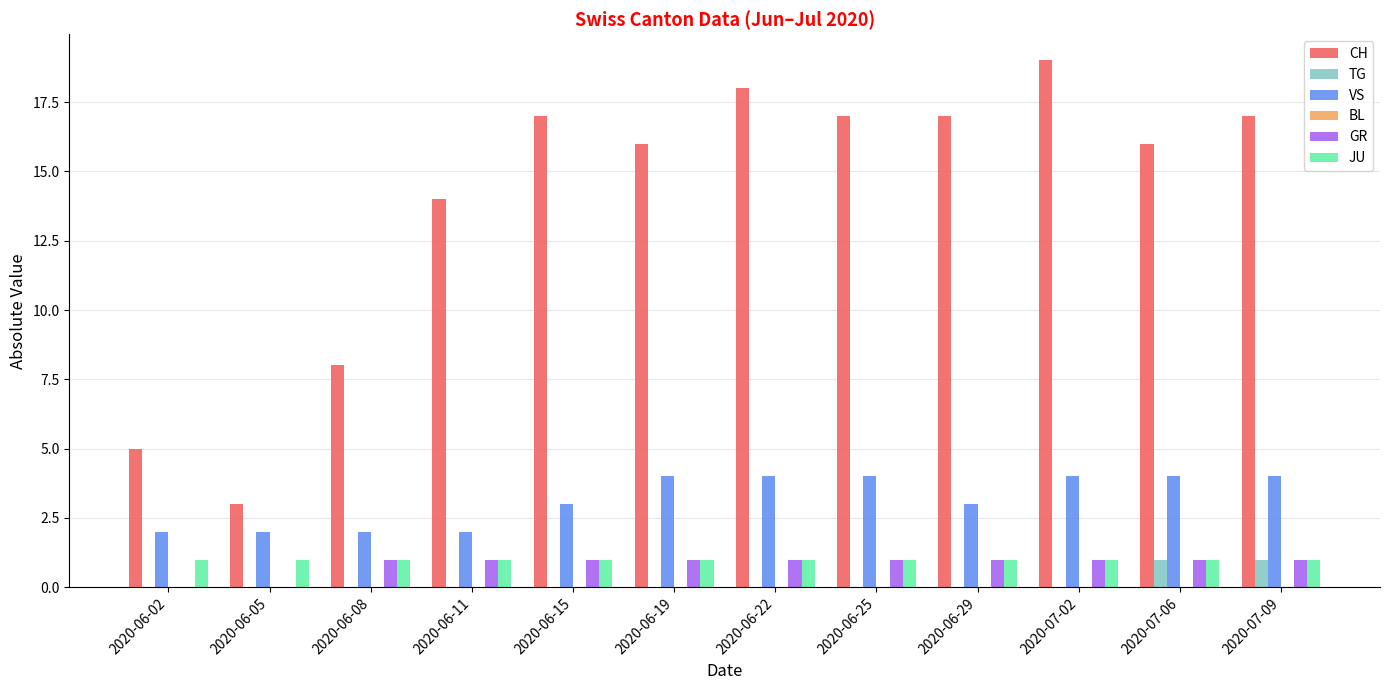

What is the sum of the CH values at 2020-06-15 and 2020-06-05?

20